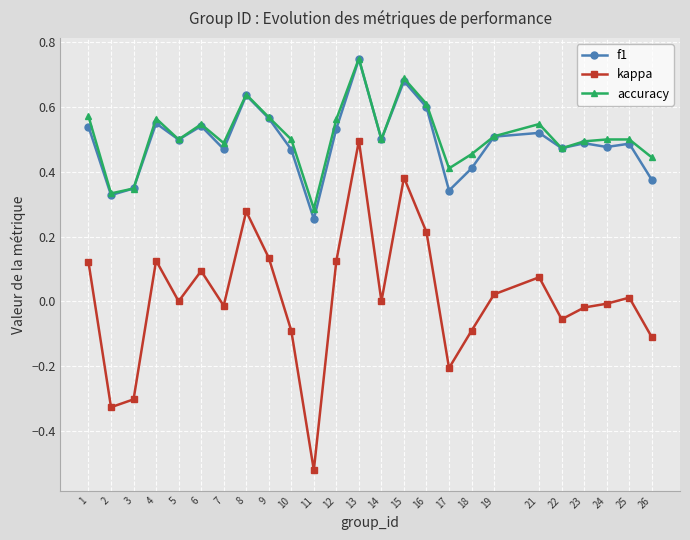

What is the sum of the accuracy values at 12 and 26?

1.0